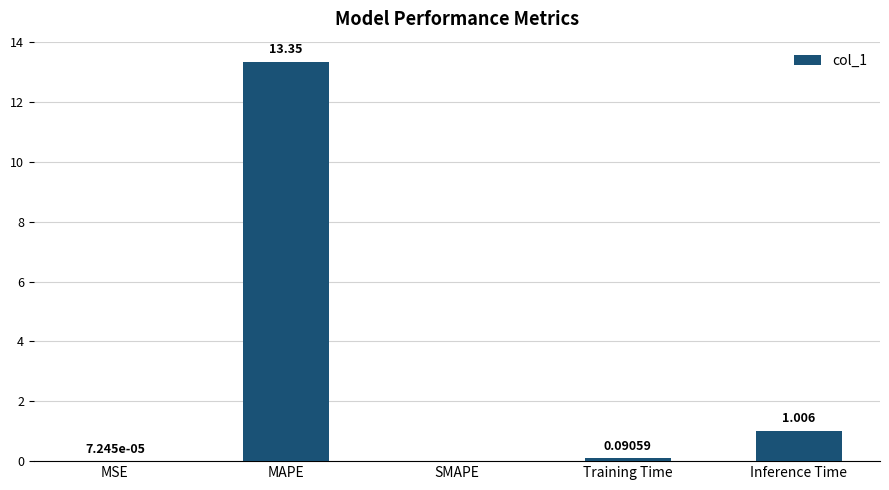

Count the number of data series in this chart.

1